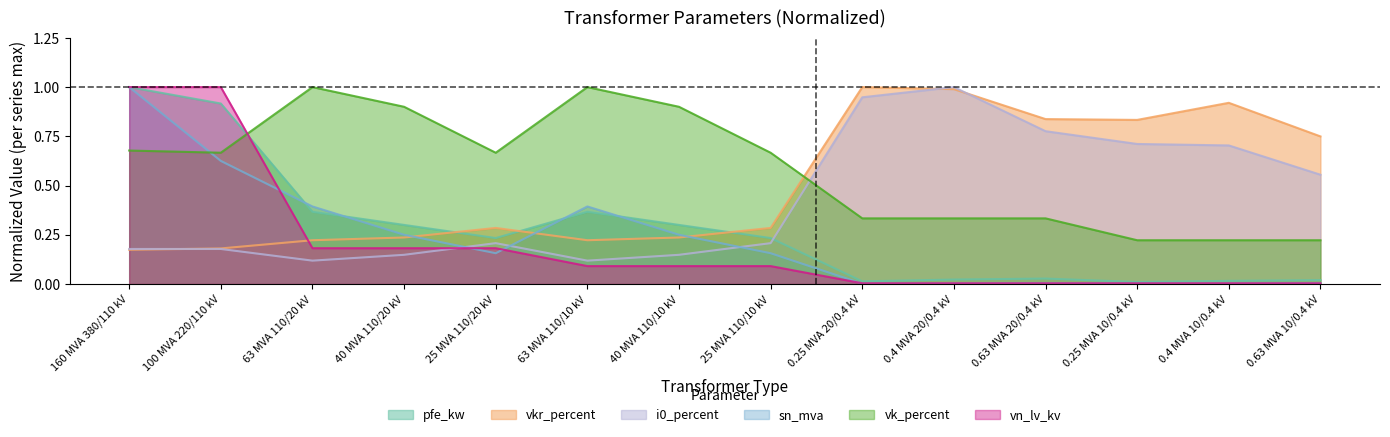

What position from the right is 40 MVA 110/20 kV?

11